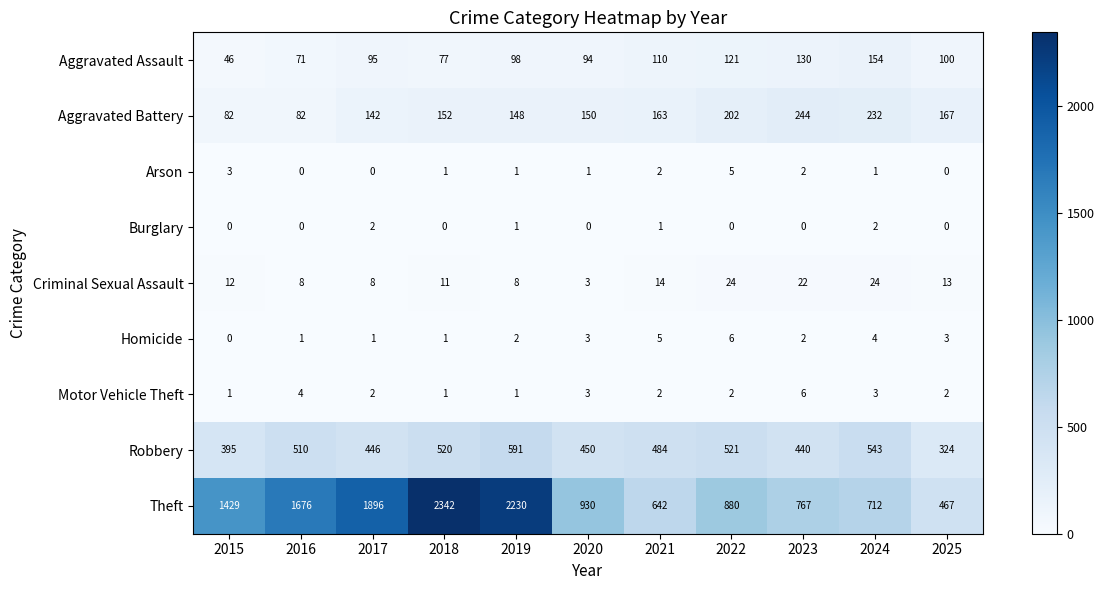

Between 2018 and 2024, which series saw the biggest shift?

Theft